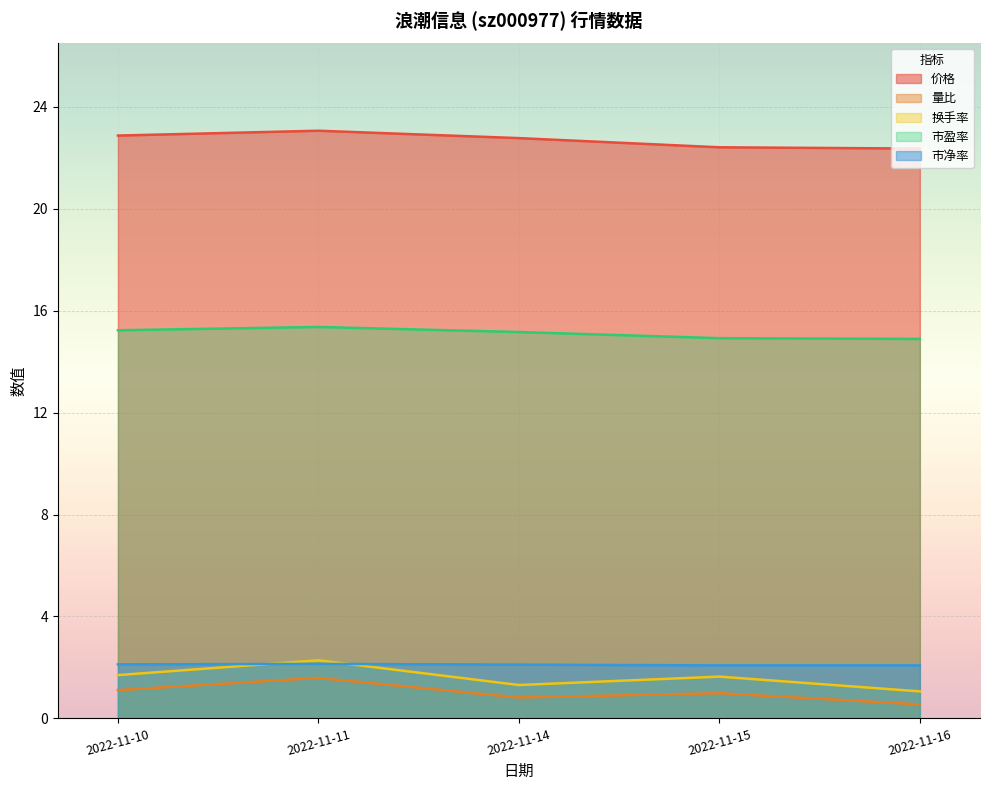

True or false: 市净率 and 市盈率 cross at least once.

False